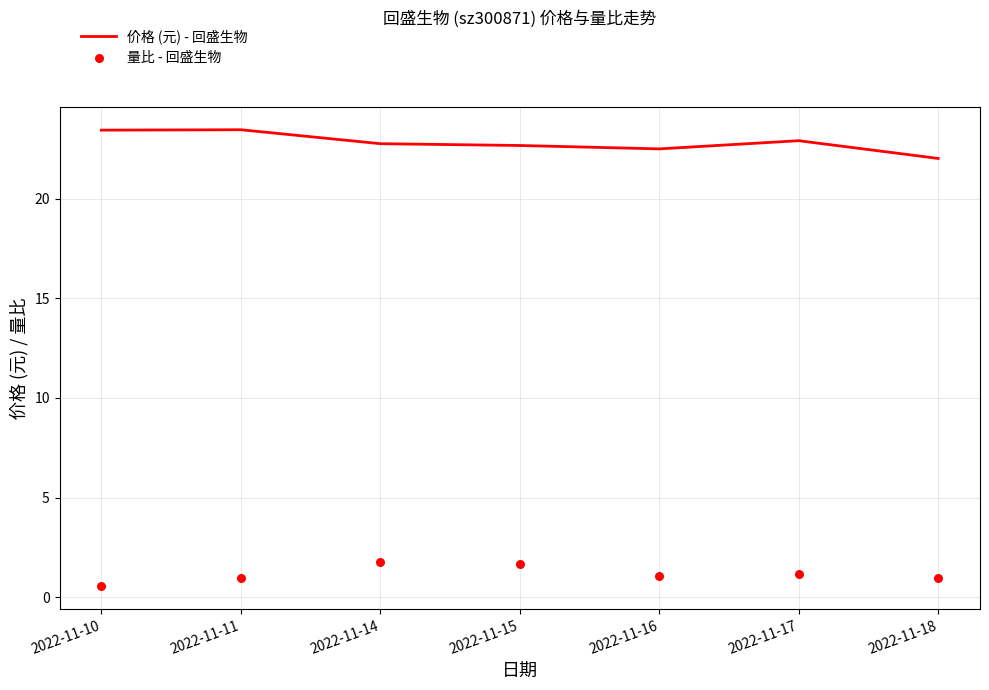

Which series has the largest Y range (max minus min)?

价格 (元) - 回盛生物